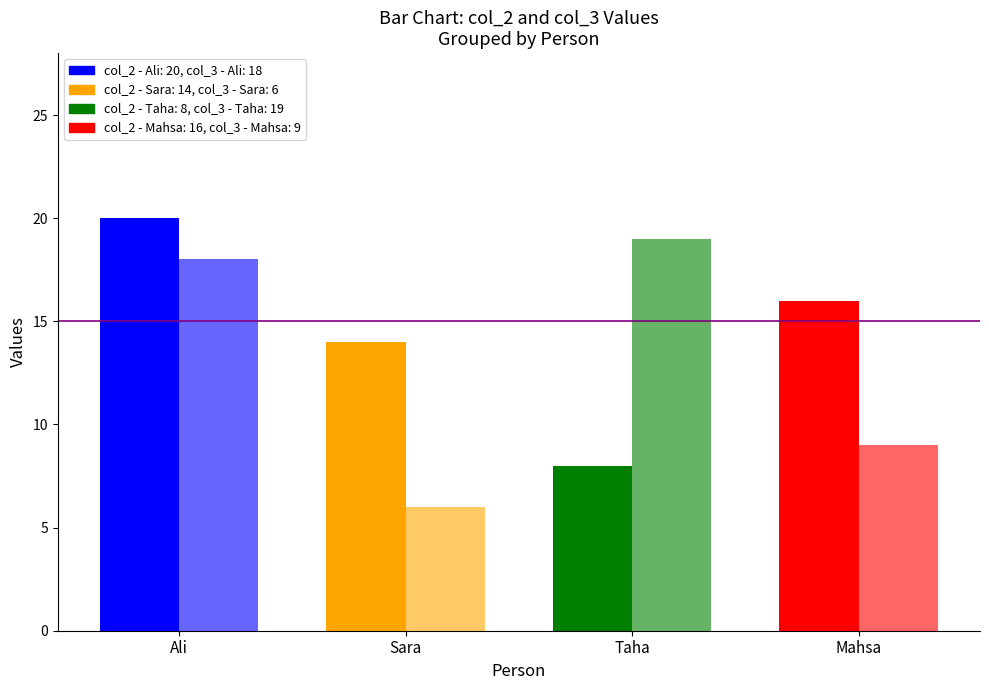

What is the label of the 3rd bar from the right?

Sara